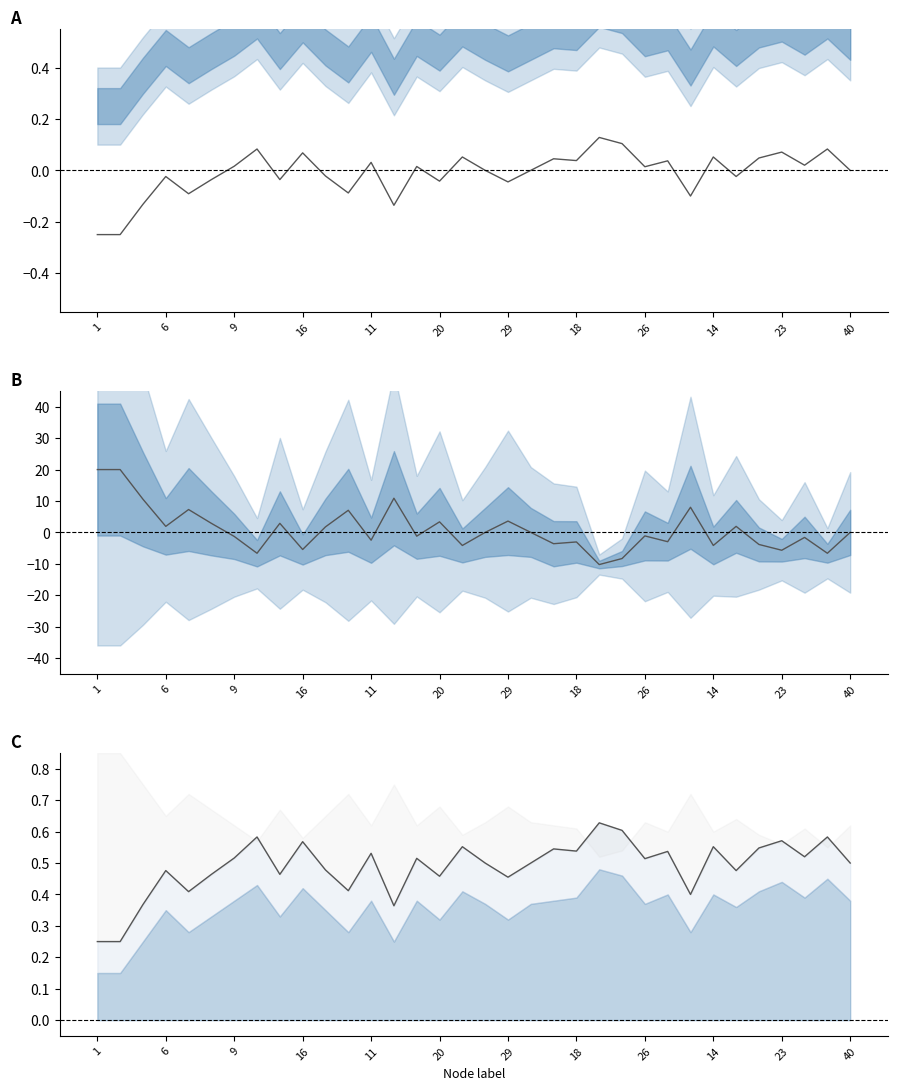

Does the chart have visible grid lines?

No